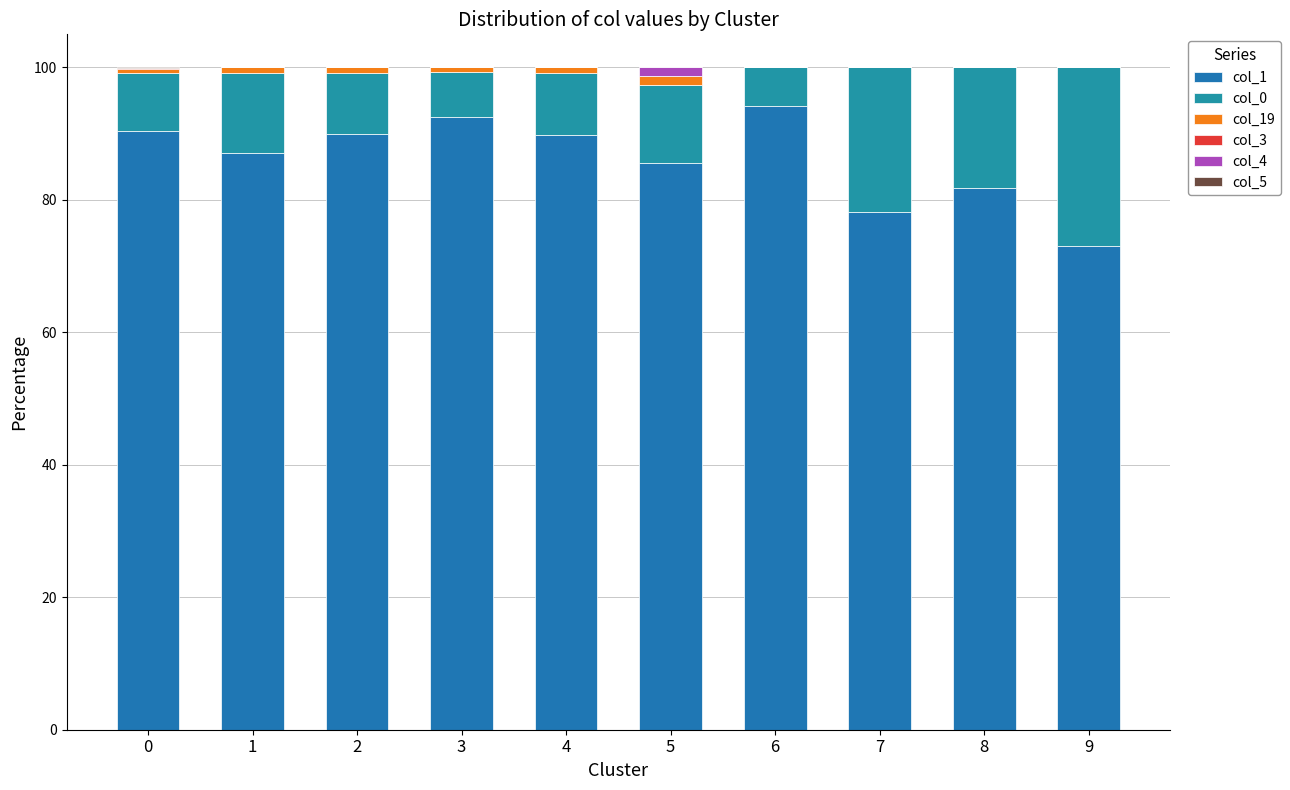

What is the difference between the col_0 values at 4 and 9?

17.6